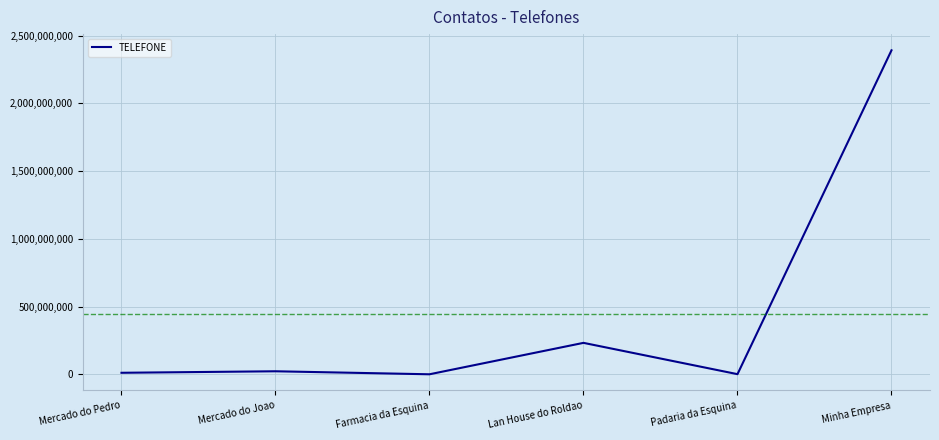

How many distinct data groups are displayed?

1